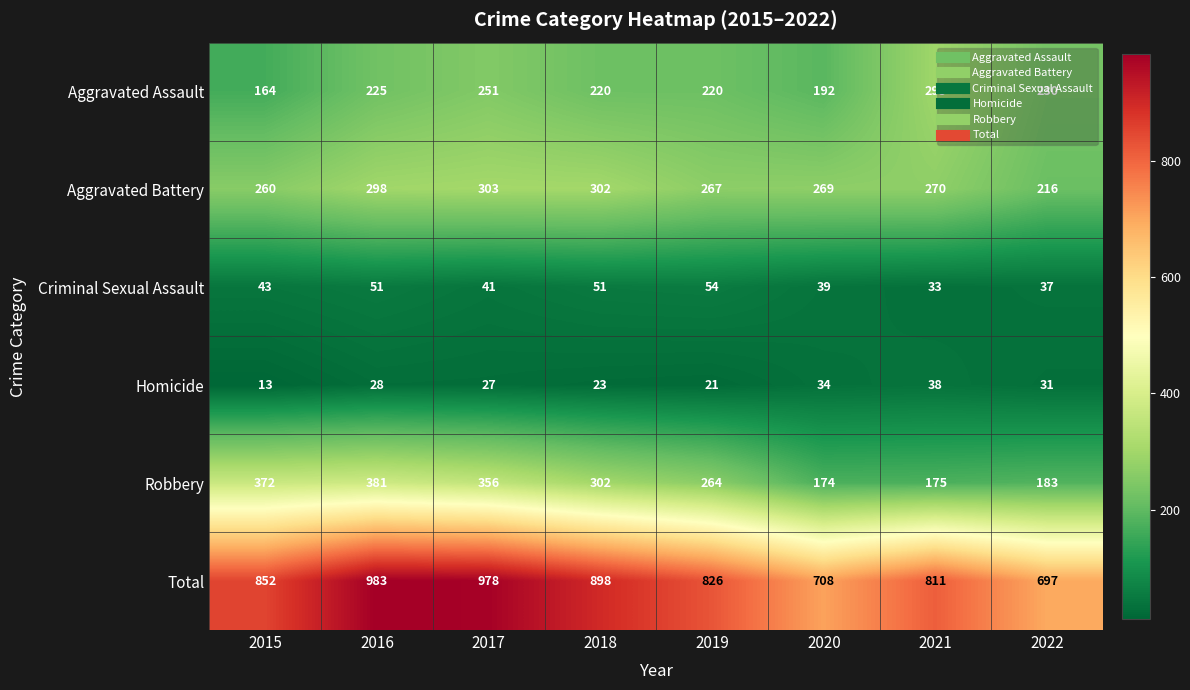

Which series has the largest range (max minus min)?

Total